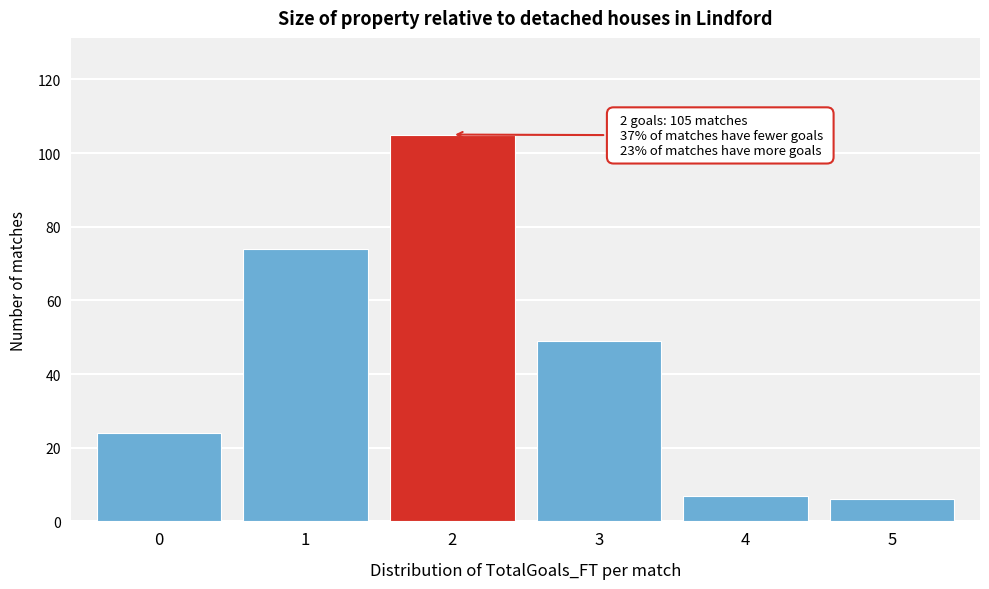

Over which range of the x-axis is the bar tallest?

1.5 to 2.5